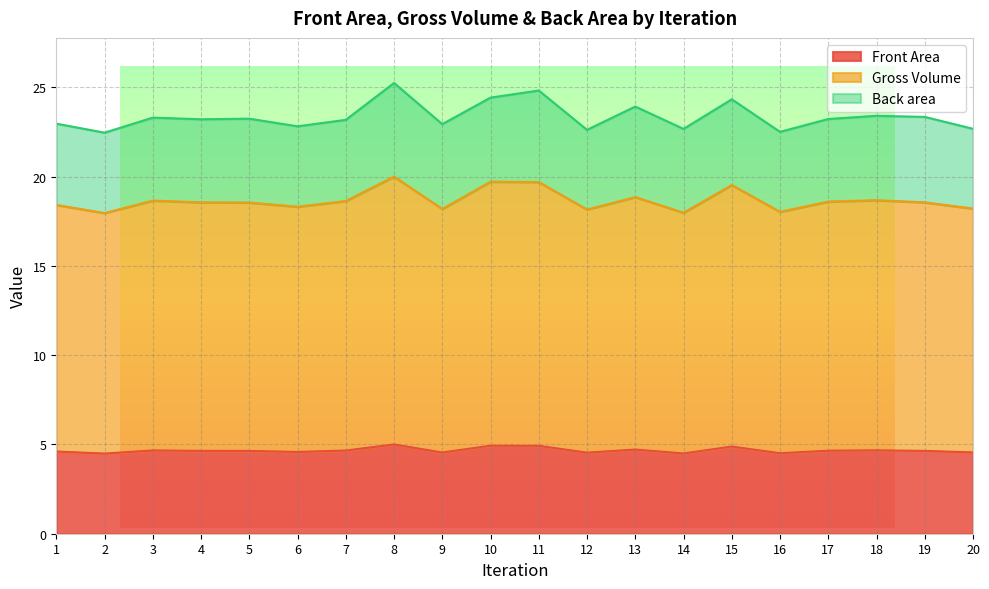

True or false: Gross Volume has a value of 11.7 at 7.

False